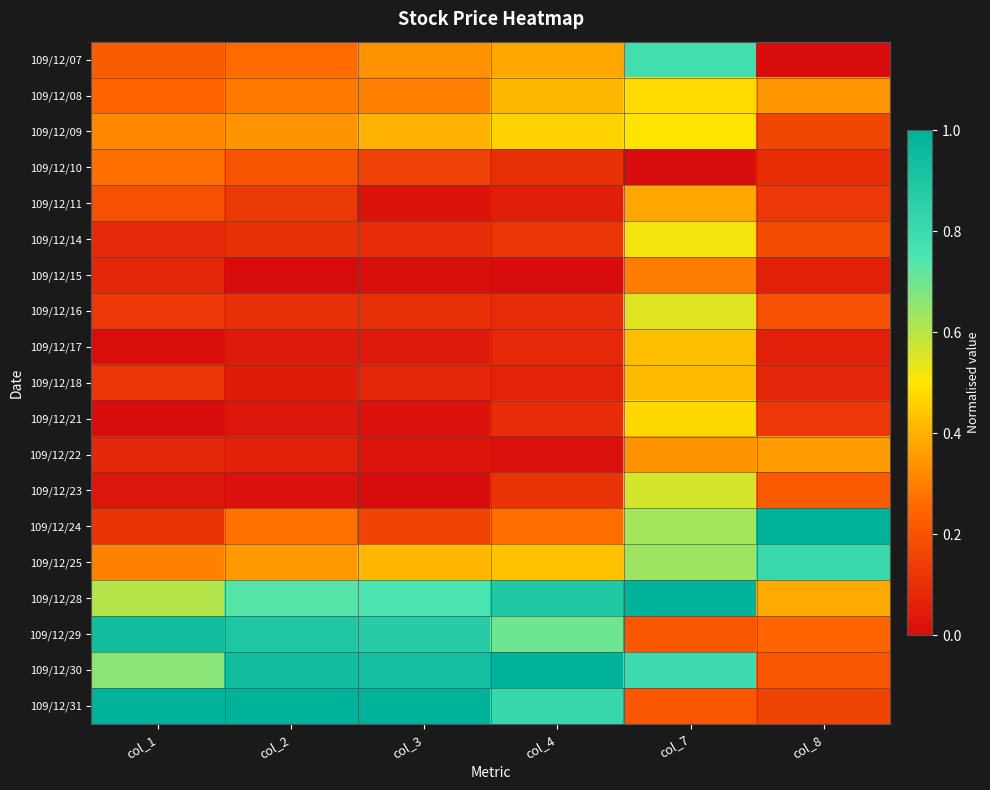

Reading left to right, list all the values displayed in this chart.

109/12/07: col_1=0.2	col_2=0.3	col_3=0.3	col_4=0.4	col_7=0.8	col_8=0.0
109/12/08: col_1=0.2	col_2=0.3	col_3=0.3	col_4=0.4	col_7=0.5	col_8=0.3
109/12/09: col_1=0.3	col_2=0.3	col_3=0.4	col_4=0.5	col_7=0.5	col_8=0.2
109/12/10: col_1=0.3	col_2=0.2	col_3=0.1	col_4=0.1	col_7=0.0	col_8=0.1
109/12/11: col_1=0.2	col_2=0.1	col_3=0.0	col_4=0.1	col_7=0.4	col_8=0.1
109/12/14: col_1=0.1	col_2=0.1	col_3=0.1	col_4=0.1	col_7=0.5	col_8=0.2
109/12/15: col_1=0.1	col_2=0.0	col_3=0.0	col_4=0.0	col_7=0.3	col_8=0.1
109/12/16: col_1=0.1	col_2=0.1	col_3=0.1	col_4=0.1	col_7=0.5	col_8=0.2
109/12/17: col_1=0.0	col_2=0.0	col_3=0.0	col_4=0.1	col_7=0.4	col_8=0.1
109/12/18: col_1=0.1	col_2=0.0	col_3=0.1	col_4=0.1	col_7=0.4	col_8=0.1
109/12/21: col_1=0.0	col_2=0.0	col_3=0.0	col_4=0.1	col_7=0.5	col_8=0.1
109/12/22: col_1=0.1	col_2=0.1	col_3=0.0	col_4=0.0	col_7=0.3	col_8=0.4
109/12/23: col_1=0.0	col_2=0.0	col_3=0.0	col_4=0.1	col_7=0.6	col_8=0.2
109/12/24: col_1=0.1	col_2=0.3	col_3=0.2	col_4=0.3	col_7=0.6	col_8=1.0
109/12/25: col_1=0.3	col_2=0.3	col_3=0.4	col_4=0.4	col_7=0.6	col_8=0.8
109/12/28: col_1=0.6	col_2=0.7	col_3=0.8	col_4=0.9	col_7=1.0	col_8=0.4
109/12/29: col_1=0.9	col_2=0.9	col_3=0.9	col_4=0.7	col_7=0.2	col_8=0.2
109/12/30: col_1=0.7	col_2=0.9	col_3=0.9	col_4=1.0	col_7=0.8	col_8=0.2
109/12/31: col_1=1.0	col_2=1.0	col_3=1.0	col_4=0.8	col_7=0.2	col_8=0.2